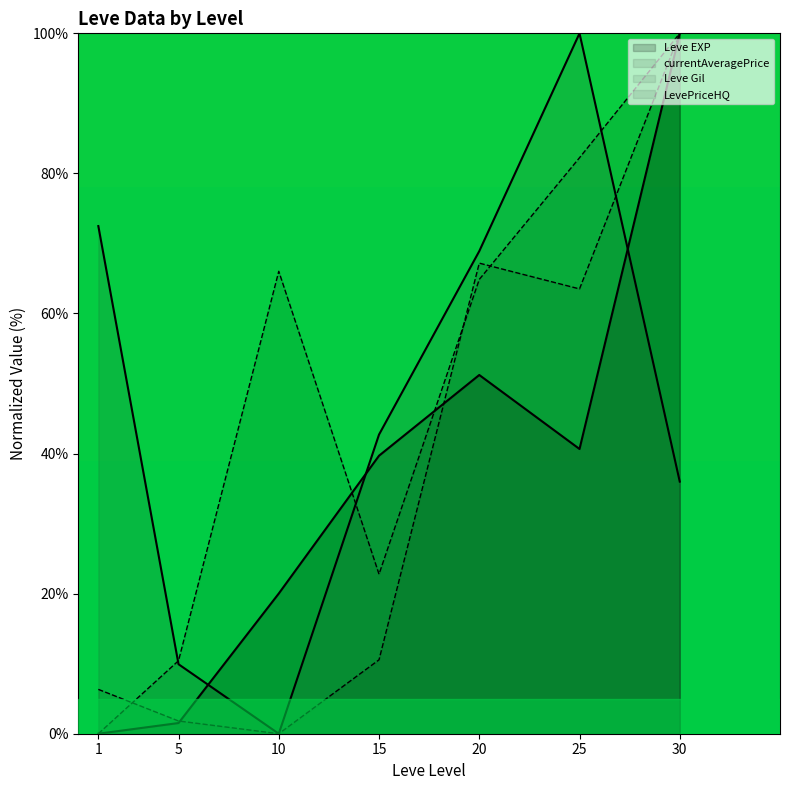

Is it true that Leve EXP equals 2.1 at 5?

False